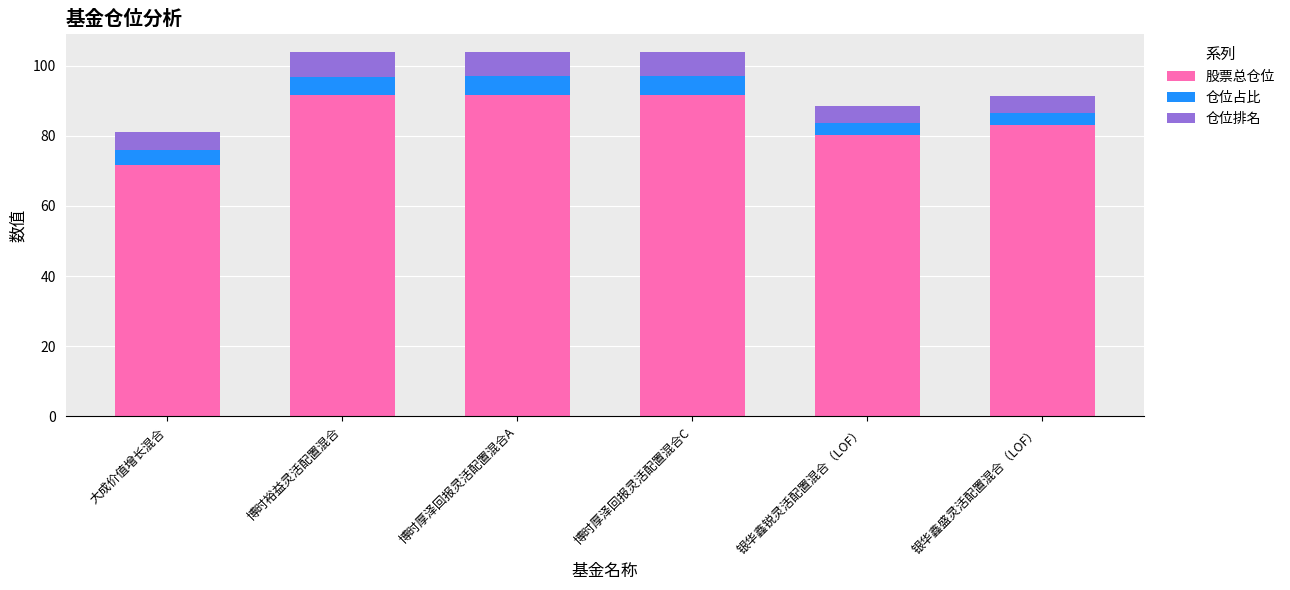

What is the approximate value of 股票总仓位 at 大成价值增长混合?

71.7